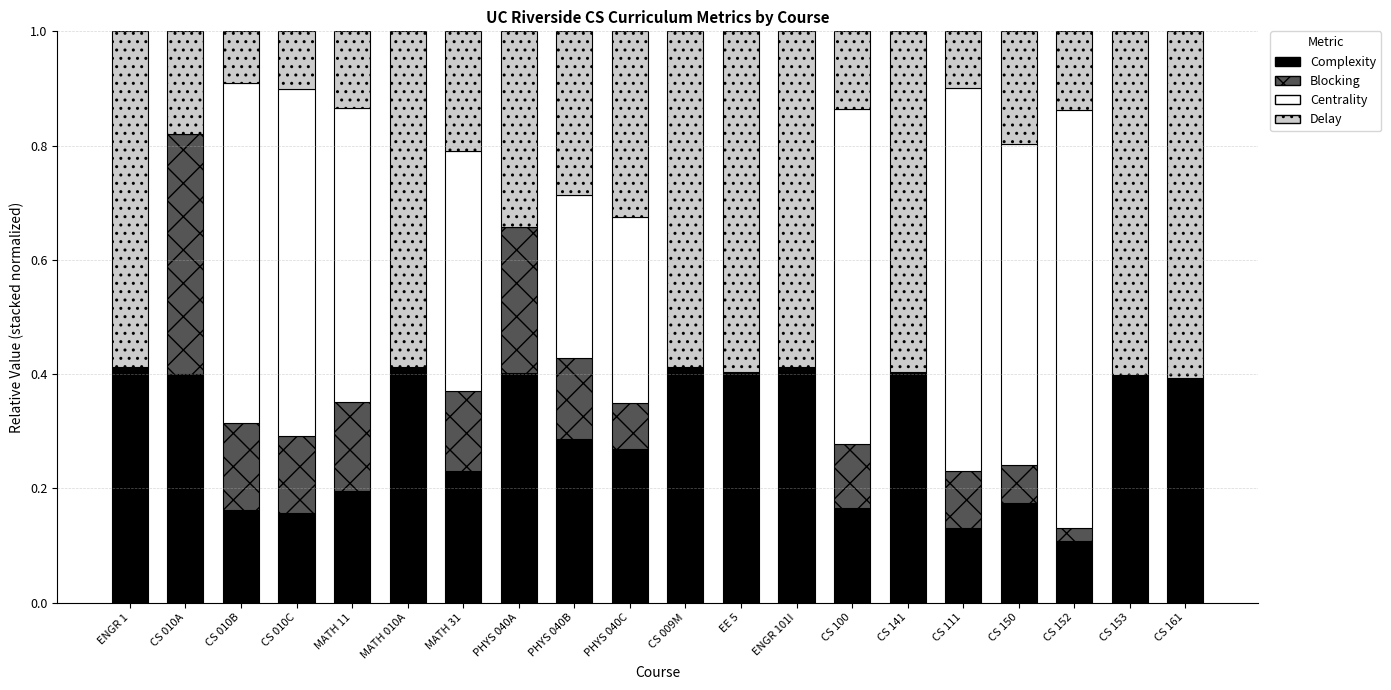

Does the chart contain stacked bars?

Yes